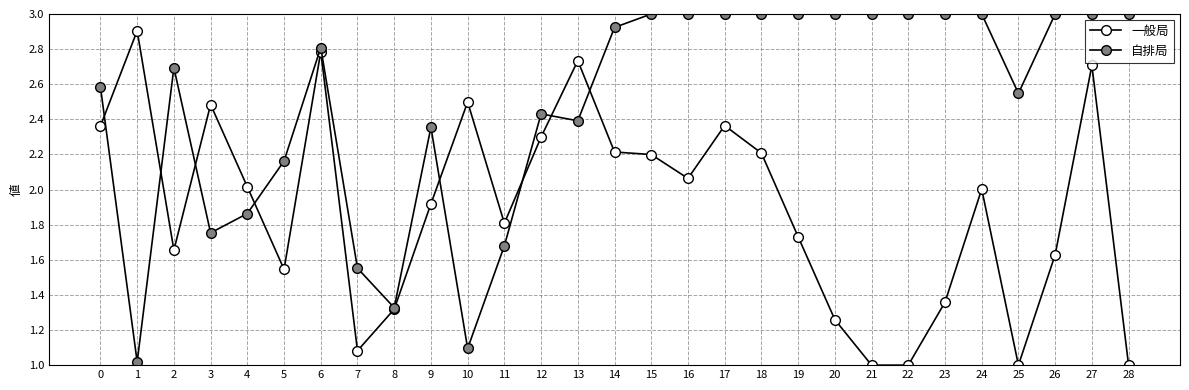

How many lines are shown in the chart?

2